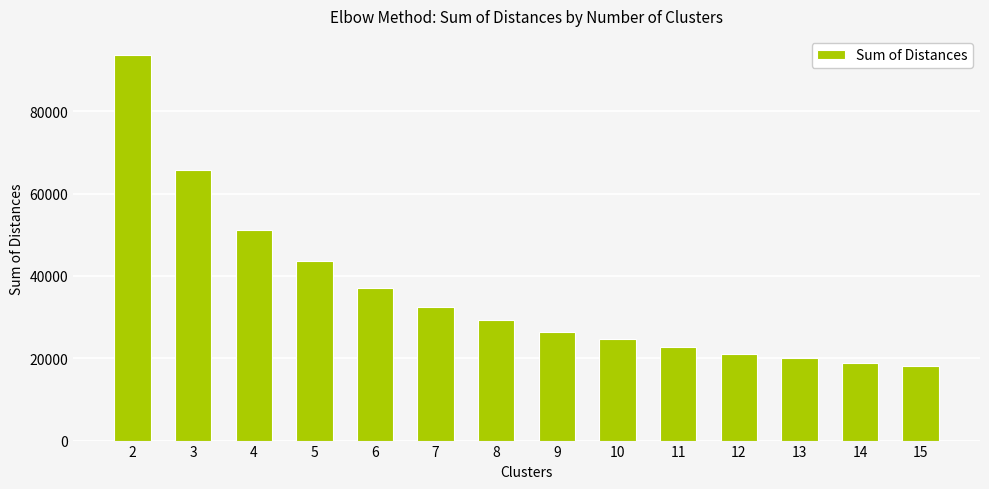

What is the value of the 1st bar from the left?

93671.0